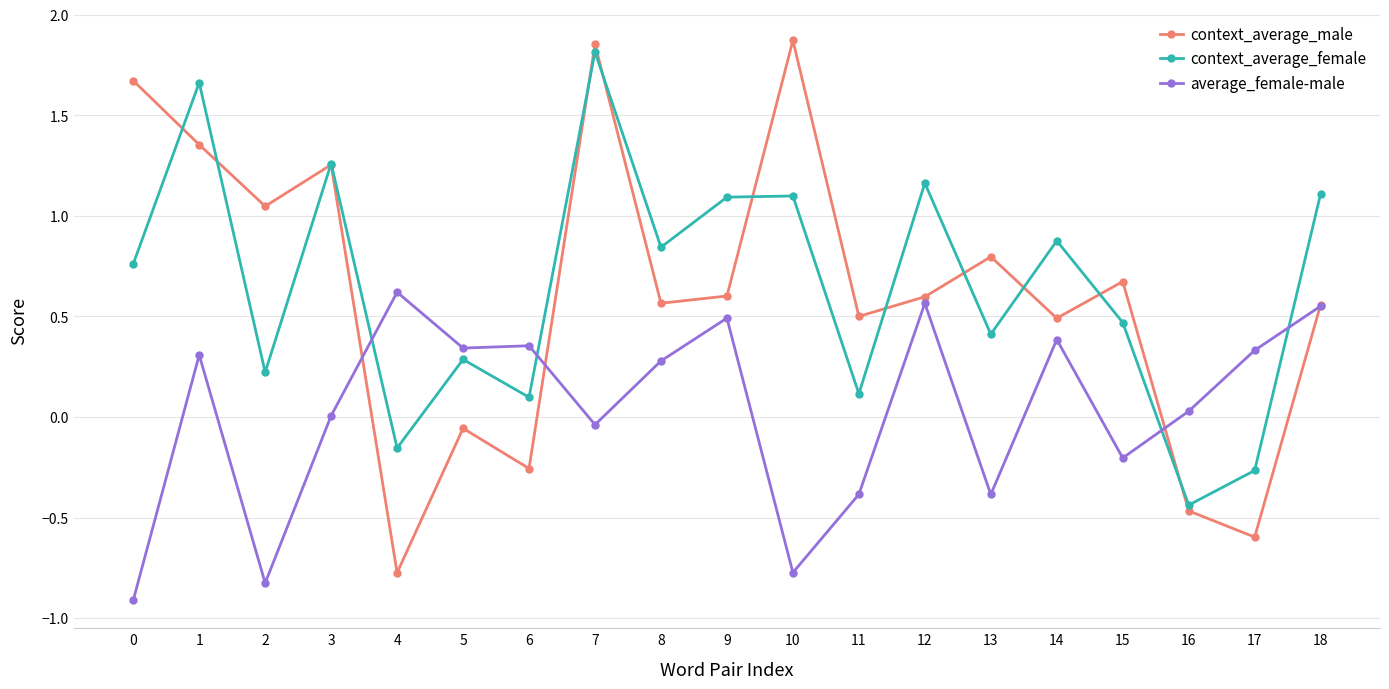

Which category has the highest value in the context_average_female series?

7